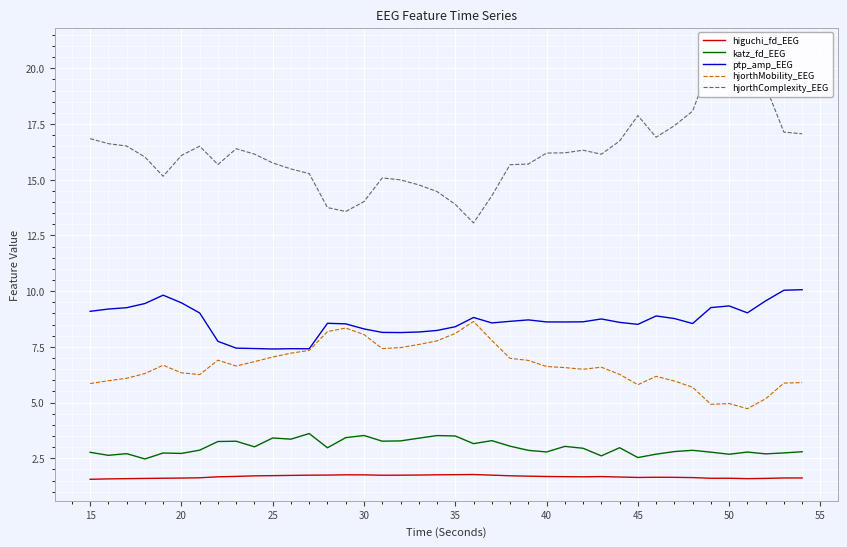

True or false: hjorthMobility_EEG and hjorthComplexity_EEG cross at least once.

False